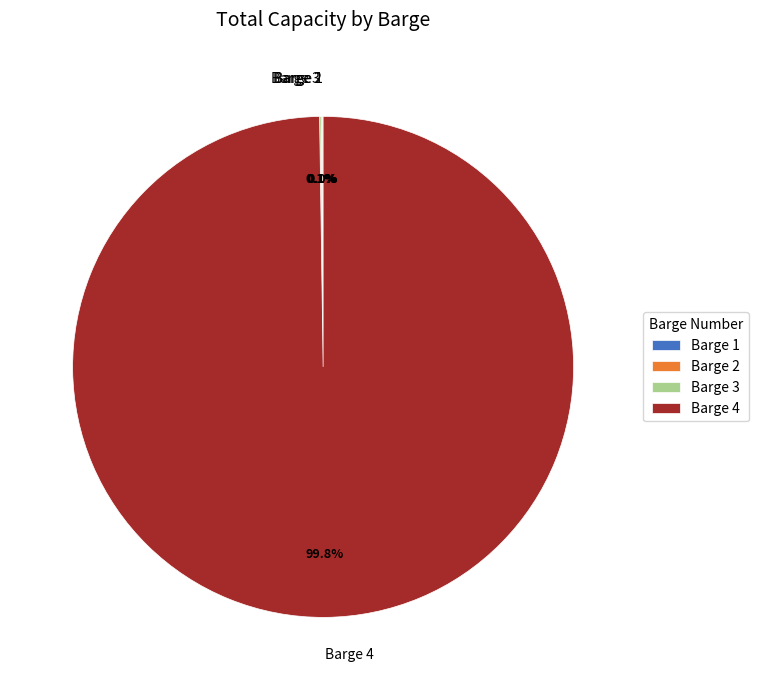

Does Barge 4 represent more than half of the total?

Yes